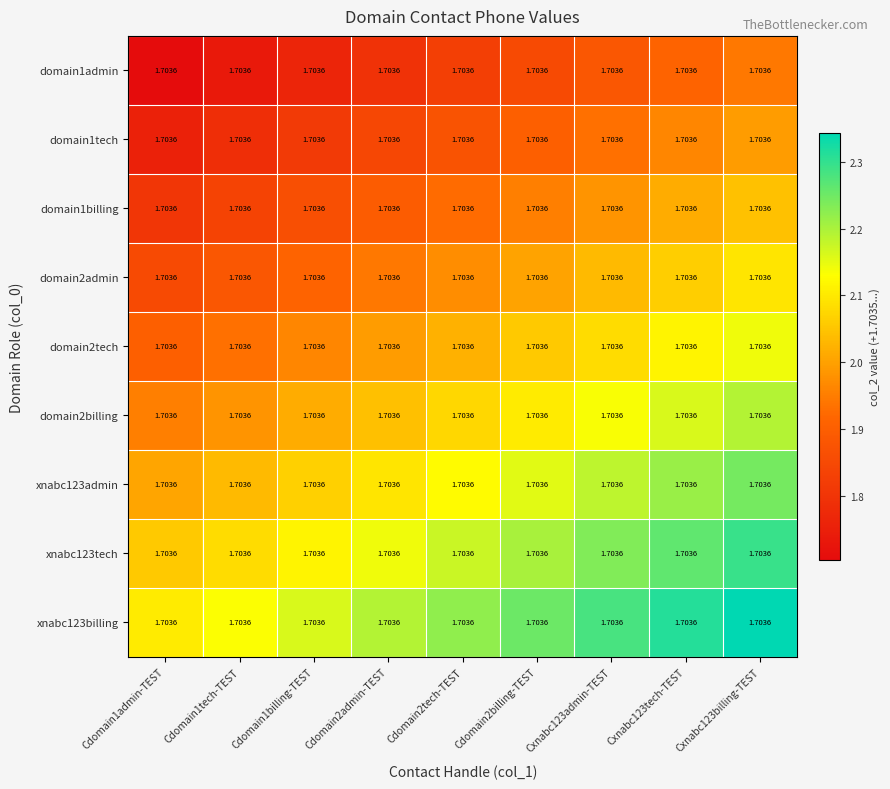

Between Cxnabc123billing-TEST and Cdomain1tech-TEST, which is larger?

Cxnabc123billing-TEST